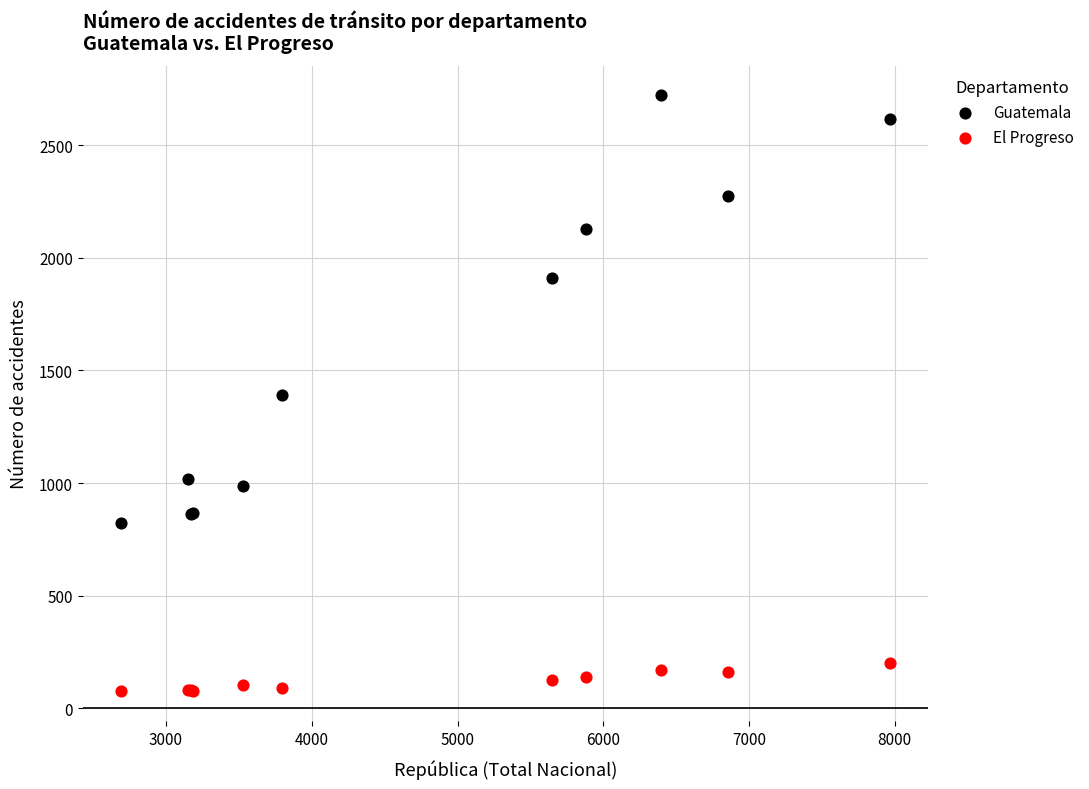

What is the X range (max minus min) for the scatter plot?

5271